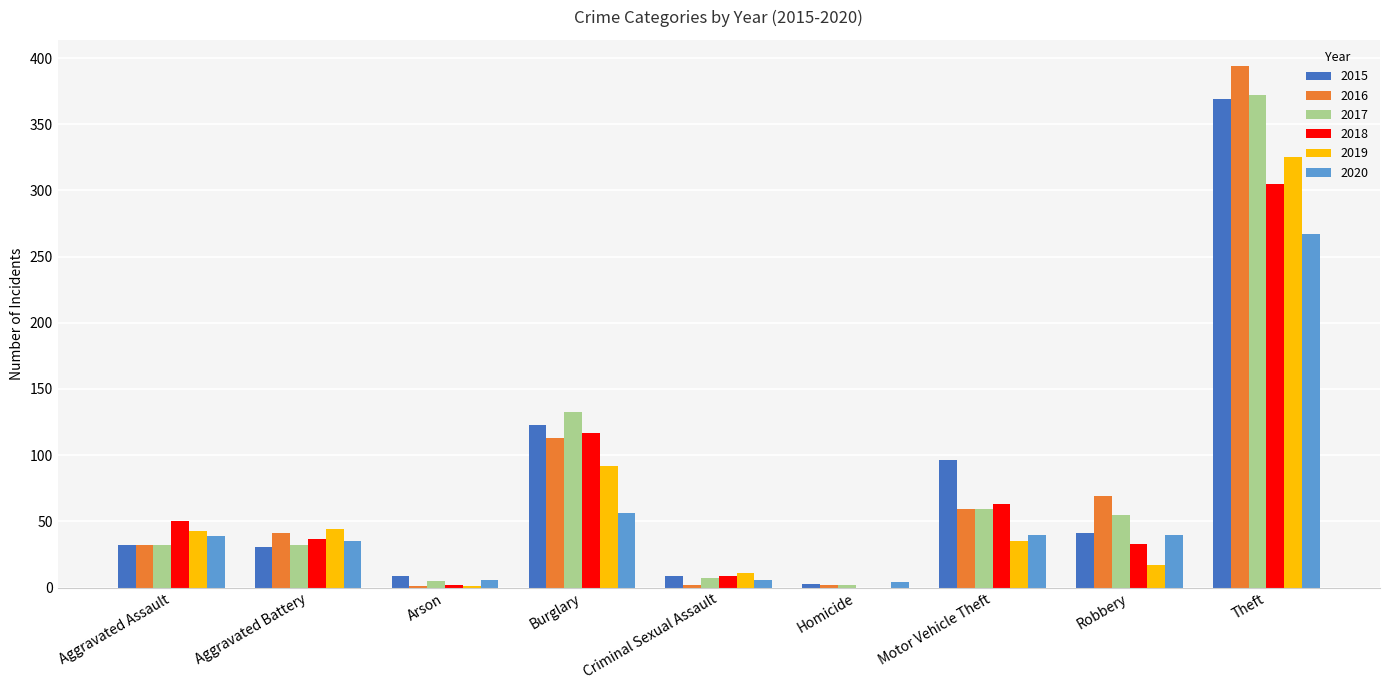

Is the value of 2020 at Aggravated Assault greater than the value of 2017 at Arson?

Yes